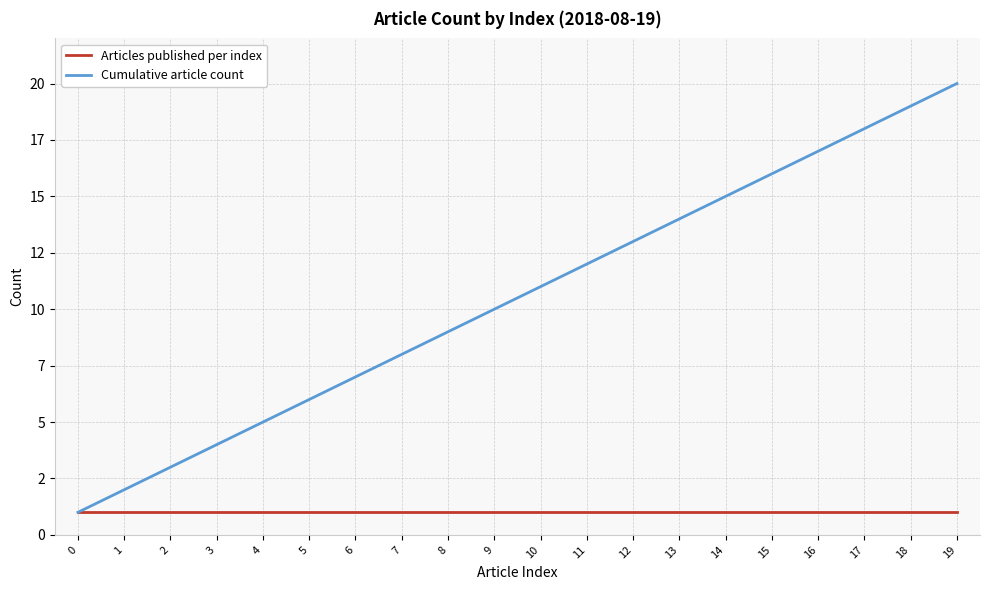

What is the maximum value shown in the chart?

20